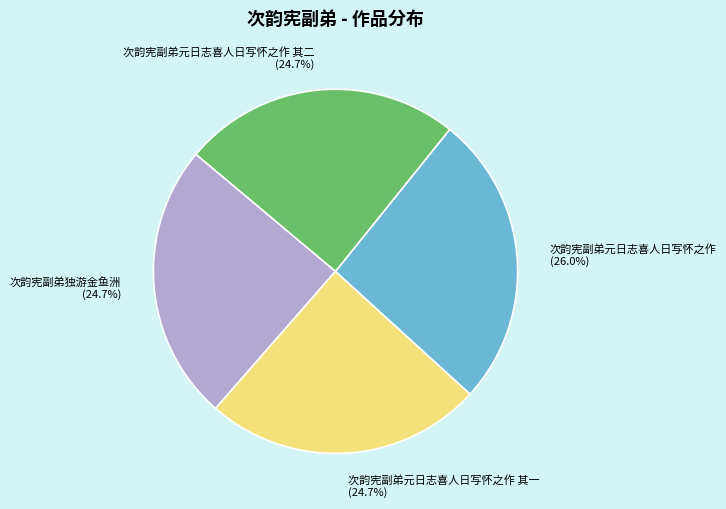

How many slices are in this pie chart?

4